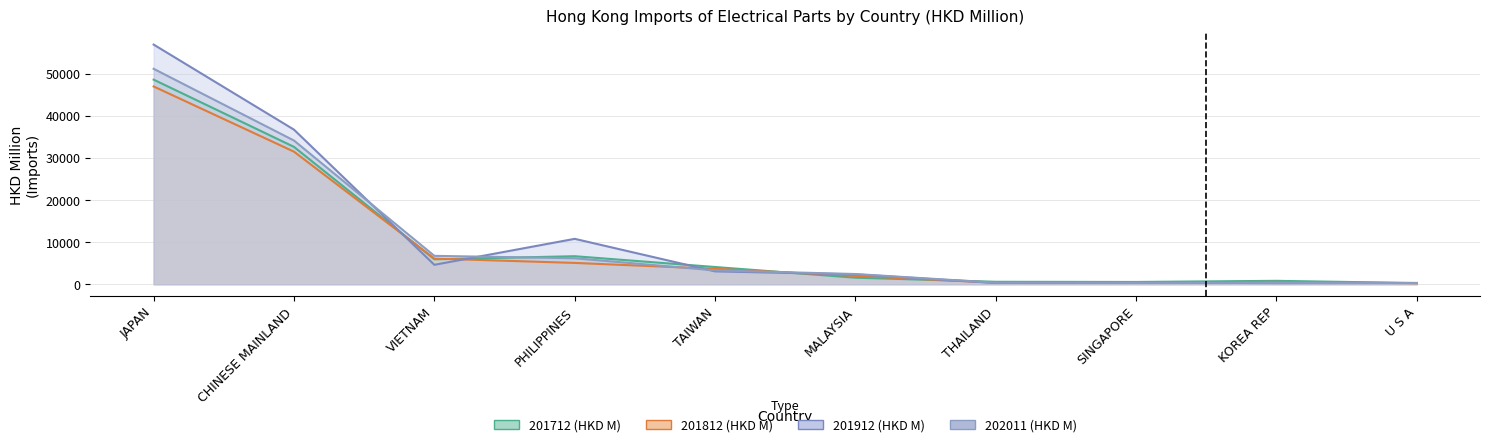

How many lines are shown in the chart?

4